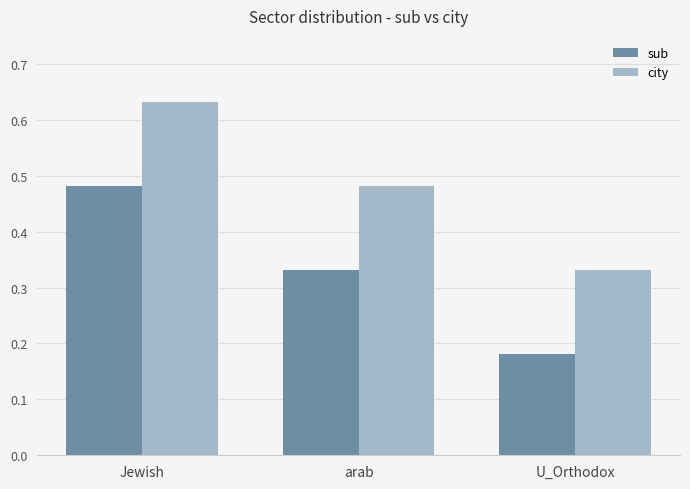

True or false: city has a value of 0.2 at U_Orthodox.

False